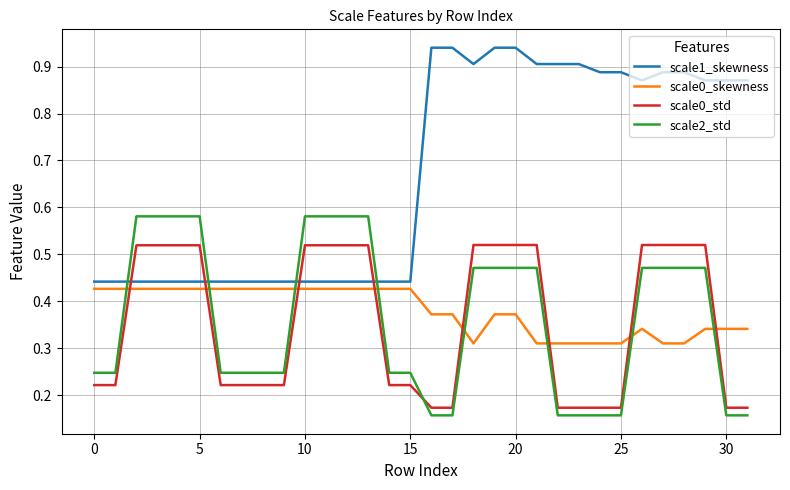

Which series has the widest spread of values?

scale1_skewness